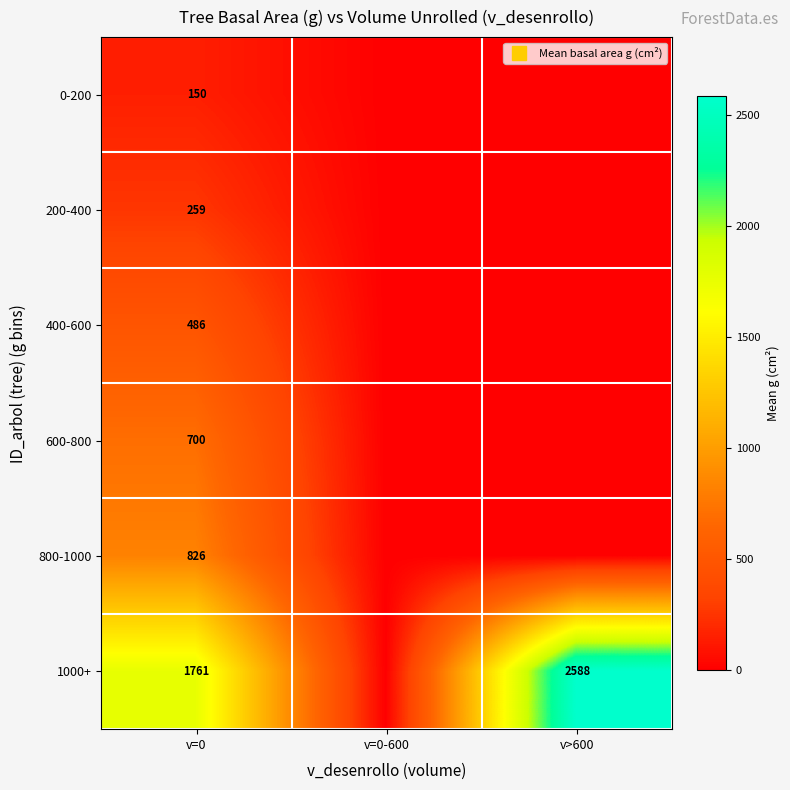

List the series in order of their peak value, highest first.

1000+, 800-1000, 600-800, 400-600, 200-400, 0-200